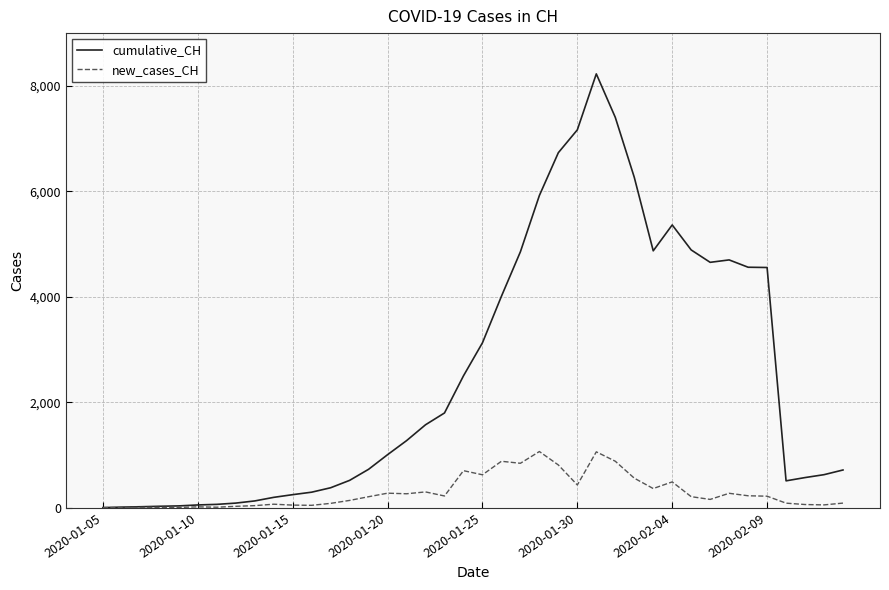

True or false: new_cases_CH has more than 2 interior local peaks.

True